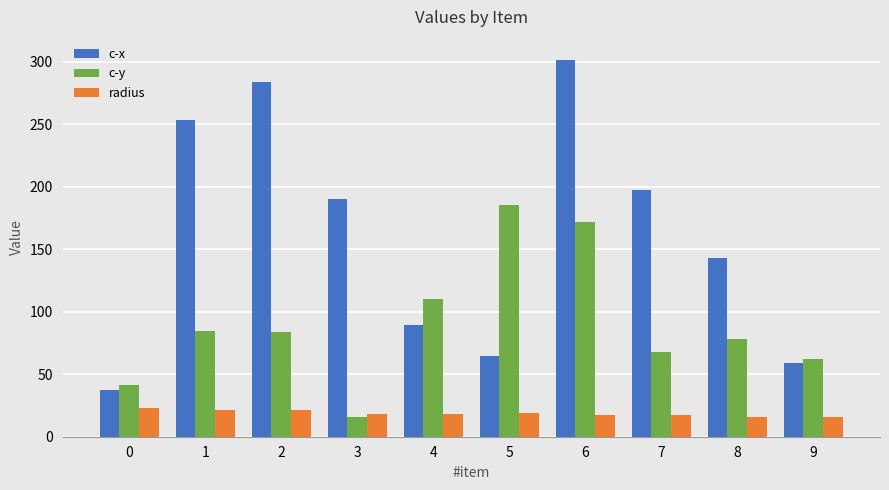

List the series in order of their peak value, highest first.

c-x, c-y, radius